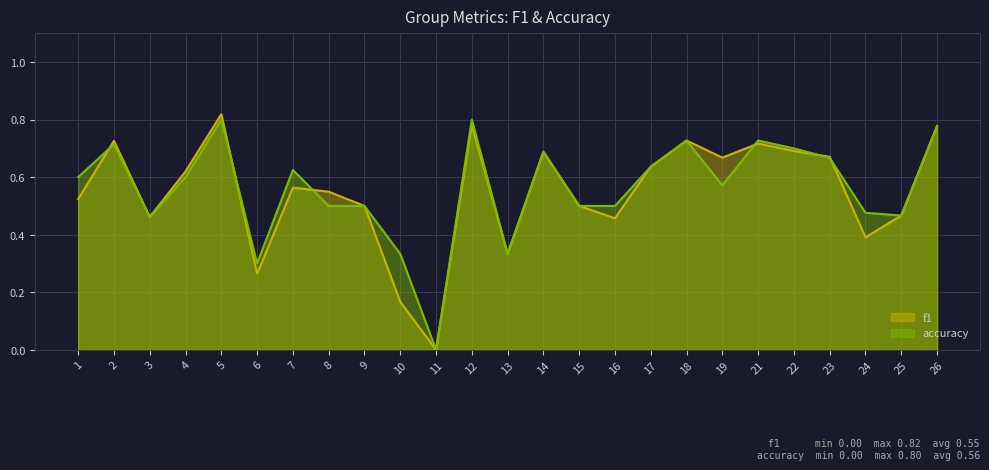

Reading left to right, transcribe all the data shown in this chart.

f1: 0.5	0.7	0.5	0.6	0.8	0.3	0.6	0.5	0.5	0.2	0.0	0.8	0.3	0.7	0.5	0.5	0.6	0.7	0.7	0.7	0.7	0.7	0.4	0.5	0.8
accuracy: 0.6	0.7	0.5	0.6	0.8	0.3	0.6	0.5	0.5	0.3	0.0	0.8	0.3	0.7	0.5	0.5	0.6	0.7	0.6	0.7	0.7	0.7	0.5	0.5	0.8